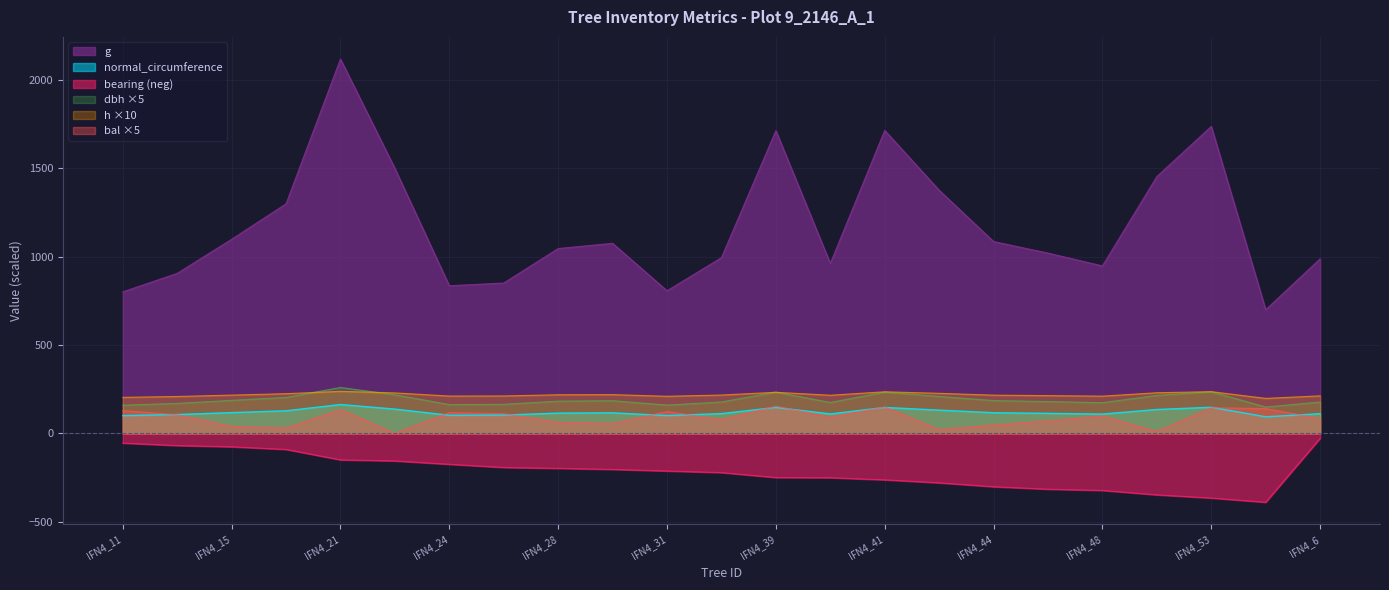

At which category is the sum across all series the highest?

IFN4_21